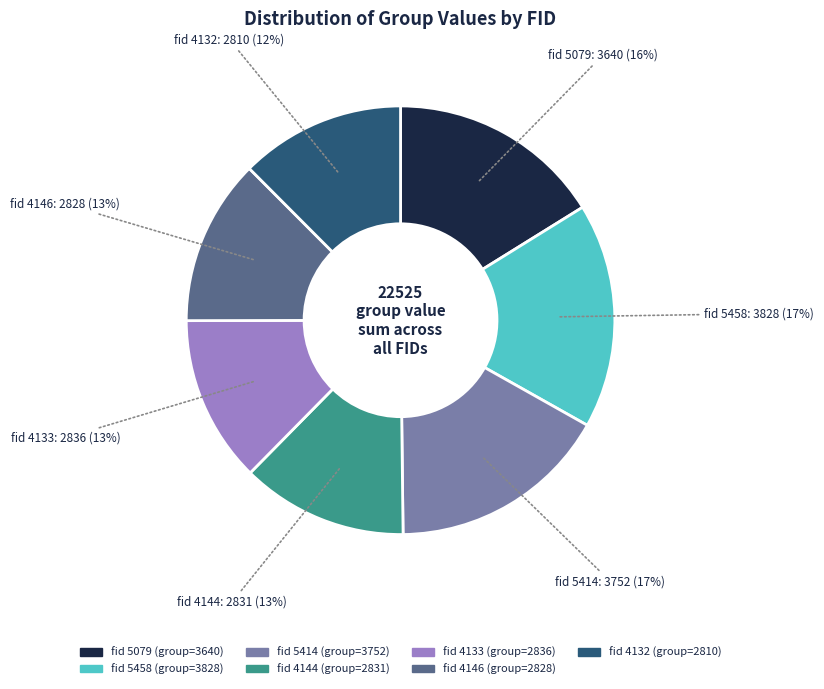

Does any single category account for the majority?

No